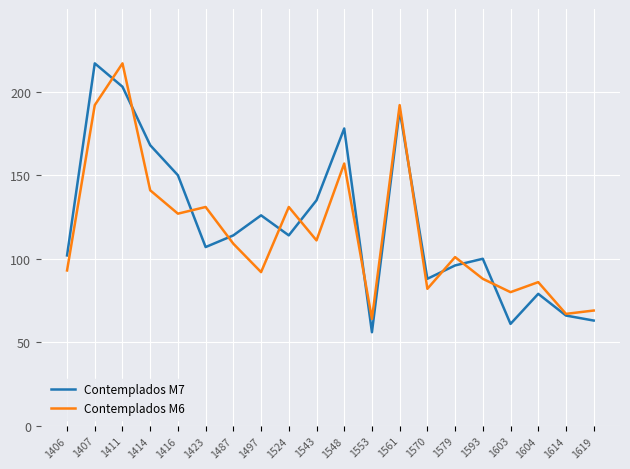

True or false: Contemplados M7 has more than 0 interior local peaks.

True